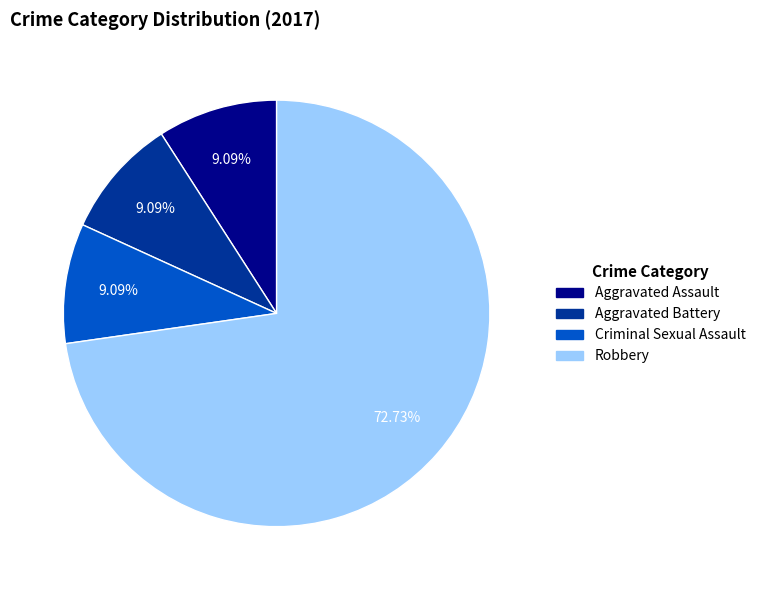

Is there any slice that represents more than half of the pie?

Yes